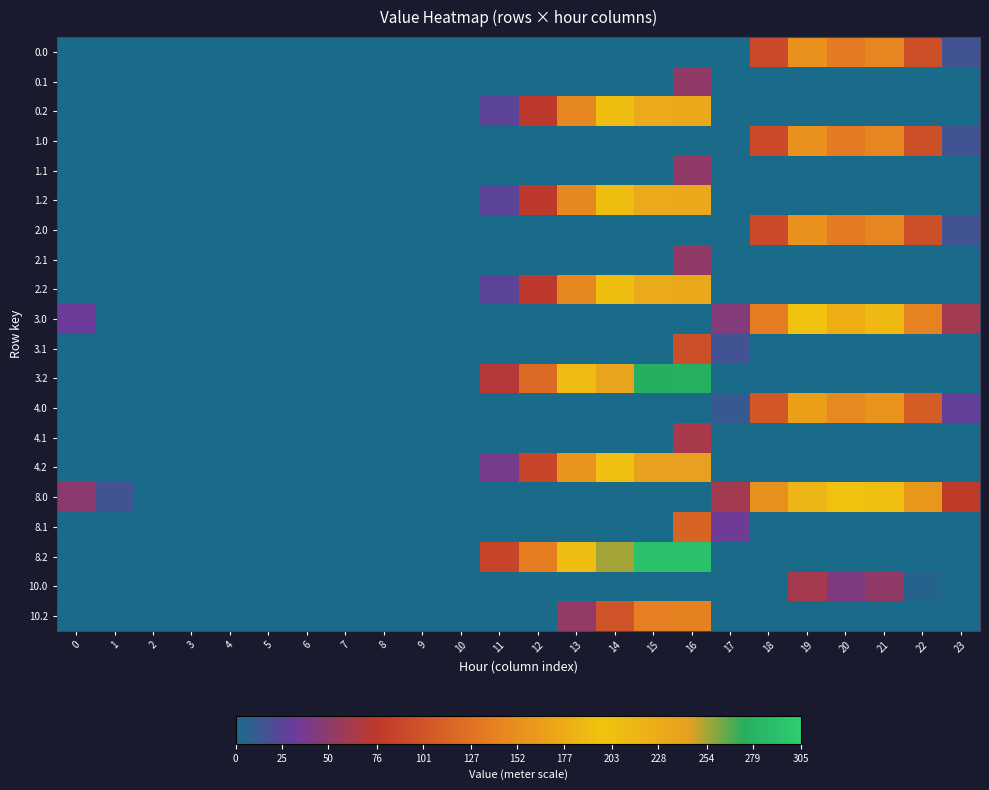

Reading left to right, transcribe all the data shown in this chart.

0.0: 0=0.0	1=0.0	2=0.0	3=0.0	4=0.0	5=0.0	6=0.0	7=0.0	8=0.0	9=0.0	10=0.0	11=0.0	12=0.0	13=0.0	14=0.0	15=0.0	16=0.0	17=0.0	18=91.7	19=154.2	20=134.9	21=143.4	22=97.3	23=16.3
0.1: 0=0.0	1=0.0	2=0.0	3=0.0	4=0.0	5=0.0	6=0.0	7=0.0	8=0.0	9=0.0	10=0.0	11=0.0	12=0.0	13=0.0	14=0.0	15=0.0	16=52.3	17=0.0	18=0.0	19=0.0	20=0.0	21=0.0	22=0.0	23=0.0
0.2: 0=0.0	1=0.0	2=0.0	3=0.0	4=0.0	5=0.0	6=0.0	7=0.0	8=0.0	9=0.0	10=0.0	11=25.6	12=76.2	13=145.4	14=192.4	15=230.8	16=231.6	17=0.0	18=0.0	19=0.0	20=0.0	21=0.0	22=0.0	23=0.0
1.0: 0=0.0	1=0.0	2=0.0	3=0.0	4=0.0	5=0.0	6=0.0	7=0.0	8=0.0	9=0.0	10=0.0	11=0.0	12=0.0	13=0.0	14=0.0	15=0.0	16=0.0	17=0.0	18=91.7	19=154.2	20=134.9	21=143.4	22=97.3	23=16.3
1.1: 0=0.0	1=0.0	2=0.0	3=0.0	4=0.0	5=0.0	6=0.0	7=0.0	8=0.0	9=0.0	10=0.0	11=0.0	12=0.0	13=0.0	14=0.0	15=0.0	16=52.3	17=0.0	18=0.0	19=0.0	20=0.0	21=0.0	22=0.0	23=0.0
1.2: 0=0.0	1=0.0	2=0.0	3=0.0	4=0.0	5=0.0	6=0.0	7=0.0	8=0.0	9=0.0	10=0.0	11=25.6	12=76.2	13=145.4	14=192.4	15=230.8	16=231.6	17=0.0	18=0.0	19=0.0	20=0.0	21=0.0	22=0.0	23=0.0
2.0: 0=0.0	1=0.0	2=0.0	3=0.0	4=0.0	5=0.0	6=0.0	7=0.0	8=0.0	9=0.0	10=0.0	11=0.0	12=0.0	13=0.0	14=0.0	15=0.0	16=0.0	17=0.0	18=91.7	19=154.2	20=134.9	21=143.4	22=97.3	23=16.3
2.1: 0=0.0	1=0.0	2=0.0	3=0.0	4=0.0	5=0.0	6=0.0	7=0.0	8=0.0	9=0.0	10=0.0	11=0.0	12=0.0	13=0.0	14=0.0	15=0.0	16=52.3	17=0.0	18=0.0	19=0.0	20=0.0	21=0.0	22=0.0	23=0.0
2.2: 0=0.0	1=0.0	2=0.0	3=0.0	4=0.0	5=0.0	6=0.0	7=0.0	8=0.0	9=0.0	10=0.0	11=25.6	12=76.2	13=145.4	14=192.4	15=230.8	16=231.6	17=0.0	18=0.0	19=0.0	20=0.0	21=0.0	22=0.0	23=0.0
3.0: 0=32.0	1=0.0	2=0.0	3=0.0	4=0.0	5=0.0	6=0.0	7=0.0	8=0.0	9=0.0	10=0.0	11=0.0	12=0.0	13=0.0	14=0.0	15=0.0	16=0.0	17=44.8	18=136.7	19=199.2	20=179.9	21=188.4	22=142.3	23=61.3
3.1: 0=0.0	1=0.0	2=0.0	3=0.0	4=0.0	5=0.0	6=0.0	7=0.0	8=0.0	9=0.0	10=0.0	11=0.0	12=0.0	13=0.0	14=0.0	15=0.0	16=97.3	17=16.6	18=0.0	19=0.0	20=0.0	21=0.0	22=0.0	23=0.0
3.2: 0=0.0	1=0.0	2=0.0	3=0.0	4=0.0	5=0.0	6=0.0	7=0.0	8=0.0	9=0.0	10=0.0	11=70.6	12=121.2	13=190.4	14=237.4	15=275.8	16=276.6	17=0.0	18=0.0	19=0.0	20=0.0	21=0.0	22=0.0	23=0.0
4.0: 0=0.0	1=0.0	2=0.0	3=0.0	4=0.0	5=0.0	6=0.0	7=0.0	8=0.0	9=0.0	10=0.0	11=0.0	12=0.0	13=0.0	14=0.0	15=0.0	16=0.0	17=11.8	18=103.7	19=166.2	20=146.9	21=155.4	22=109.3	23=28.3
4.1: 0=0.0	1=0.0	2=0.0	3=0.0	4=0.0	5=0.0	6=0.0	7=0.0	8=0.0	9=0.0	10=0.0	11=0.0	12=0.0	13=0.0	14=0.0	15=0.0	16=64.3	17=0.0	18=0.0	19=0.0	20=0.0	21=0.0	22=0.0	23=0.0
4.2: 0=0.0	1=0.0	2=0.0	3=0.0	4=0.0	5=0.0	6=0.0	7=0.0	8=0.0	9=0.0	10=0.0	11=37.6	12=88.2	13=157.4	14=204.4	15=242.8	16=243.6	17=0.0	18=0.0	19=0.0	20=0.0	21=0.0	22=0.0	23=0.0
8.0: 0=49.0	1=16.5	2=0.0	3=0.0	4=0.0	5=0.0	6=0.0	7=0.0	8=0.0	9=0.0	10=0.0	11=0.0	12=0.0	13=0.0	14=0.0	15=0.0	16=0.0	17=61.8	18=153.7	19=216.2	20=196.9	21=205.4	22=159.3	23=78.3
8.1: 0=0.0	1=0.0	2=0.0	3=0.0	4=0.0	5=0.0	6=0.0	7=0.0	8=0.0	9=0.0	10=0.0	11=0.0	12=0.0	13=0.0	14=0.0	15=0.0	16=114.3	17=33.6	18=0.0	19=0.0	20=0.0	21=0.0	22=0.0	23=0.0
8.2: 0=0.0	1=0.0	2=0.0	3=0.0	4=0.0	5=0.0	6=0.0	7=0.0	8=0.0	9=0.0	10=0.0	11=87.6	12=138.2	13=207.4	14=254.4	15=292.8	16=293.6	17=0.0	18=0.0	19=0.0	20=0.0	21=0.0	22=0.0	23=0.0
10.0: 0=0.0	1=0.0	2=0.0	3=0.0	4=0.0	5=0.0	6=0.0	7=0.0	8=0.0	9=0.0	10=0.0	11=0.0	12=0.0	13=0.0	14=0.0	15=0.0	16=0.0	17=0.0	18=0.0	19=62.2	20=42.9	21=51.4	22=5.3	23=0.0
10.2: 0=0.0	1=0.0	2=0.0	3=0.0	4=0.0	5=0.0	6=0.0	7=0.0	8=0.0	9=0.0	10=0.0	11=0.0	12=0.0	13=53.4	14=100.4	15=138.8	16=139.6	17=0.0	18=0.0	19=0.0	20=0.0	21=0.0	22=0.0	23=0.0